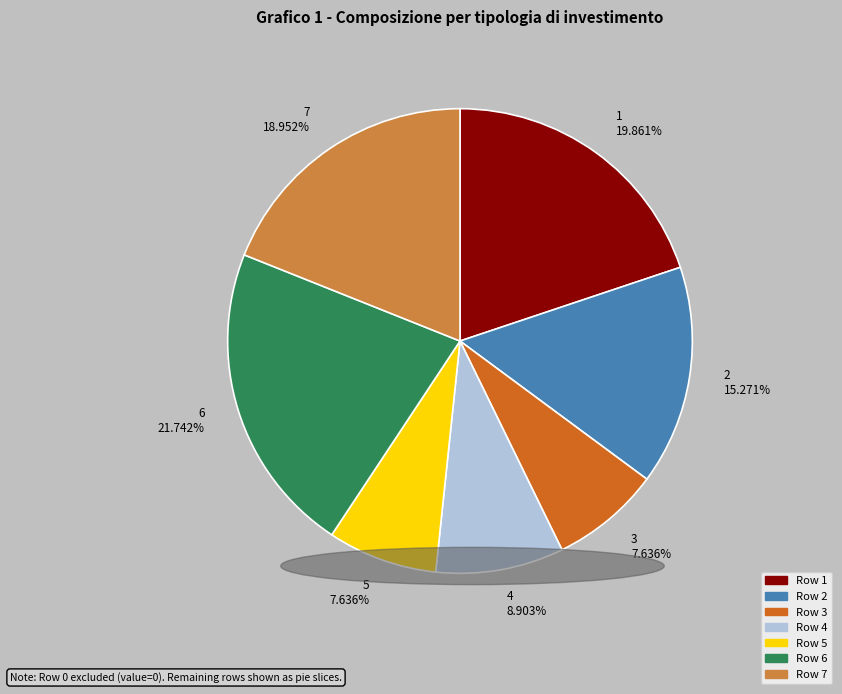

Do 1 and 6 together represent more than half of the pie?

No